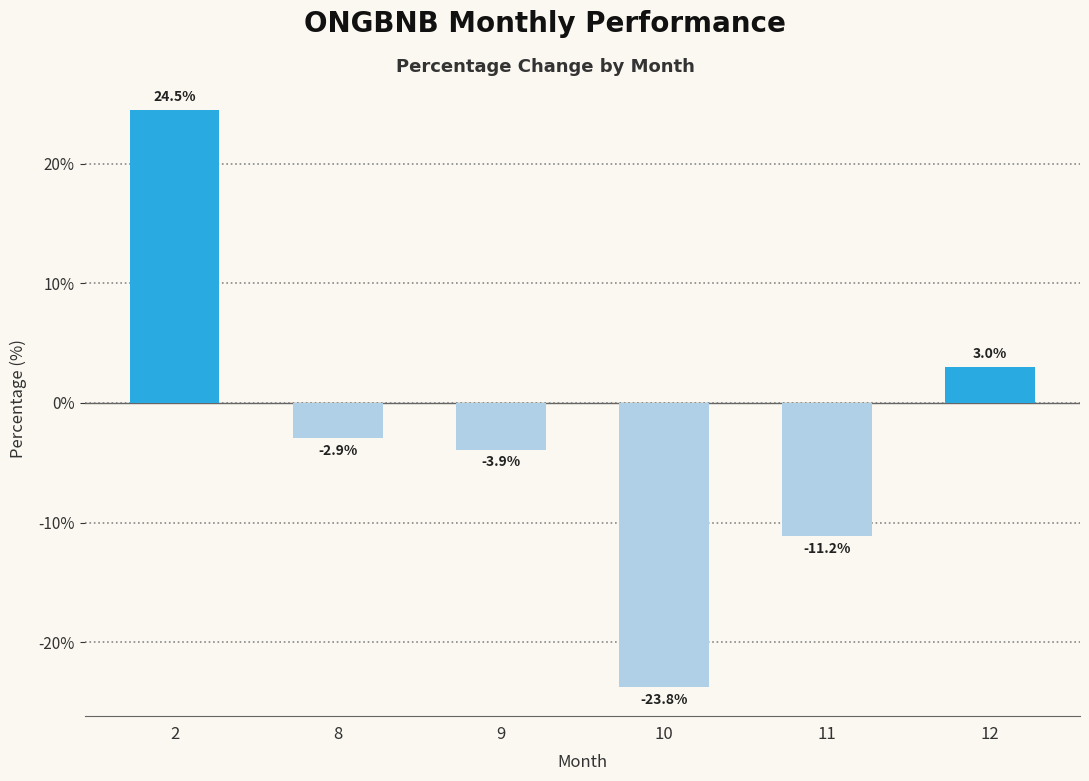

True or false: the data shows -3.9 at 9.

True